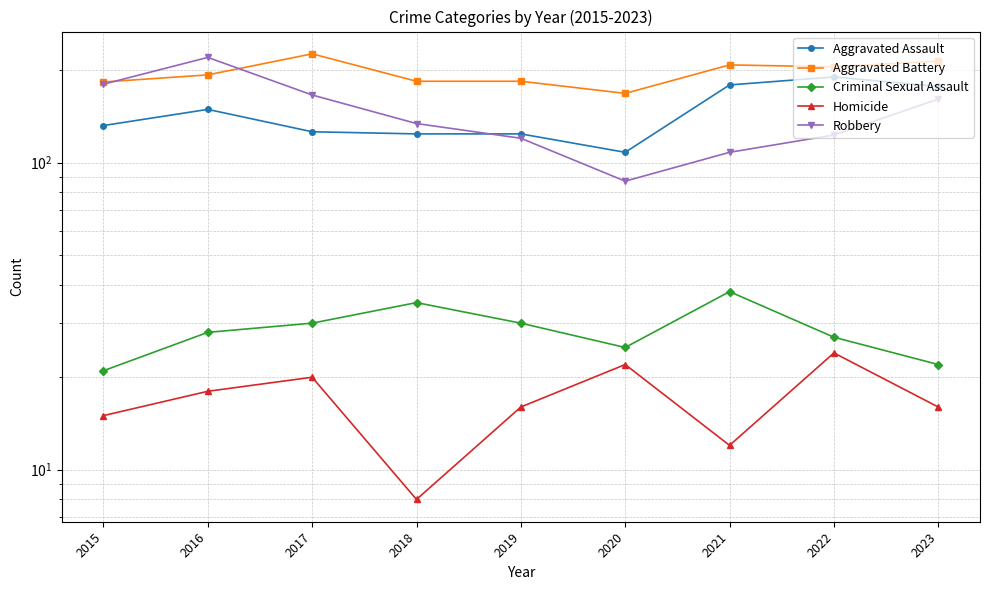

Between which two adjacent categories do Aggravated Assault and Robbery first intersect?

2018 and 2019